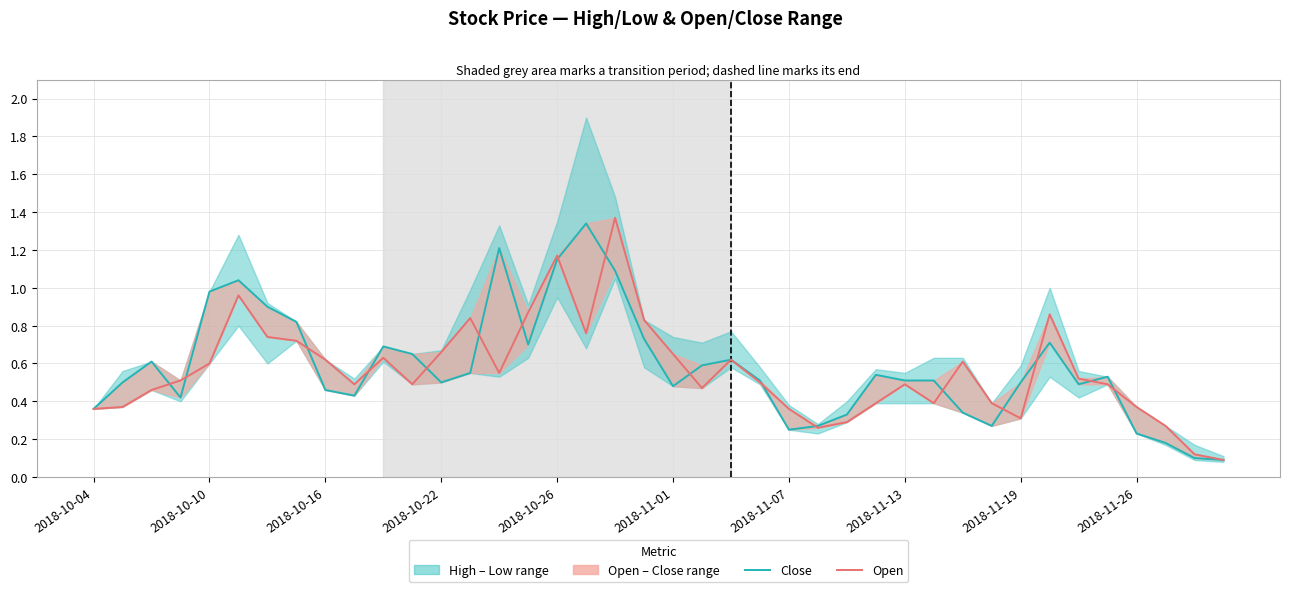

Rank the series by their maximum value, from lowest to highest.

Close, Open